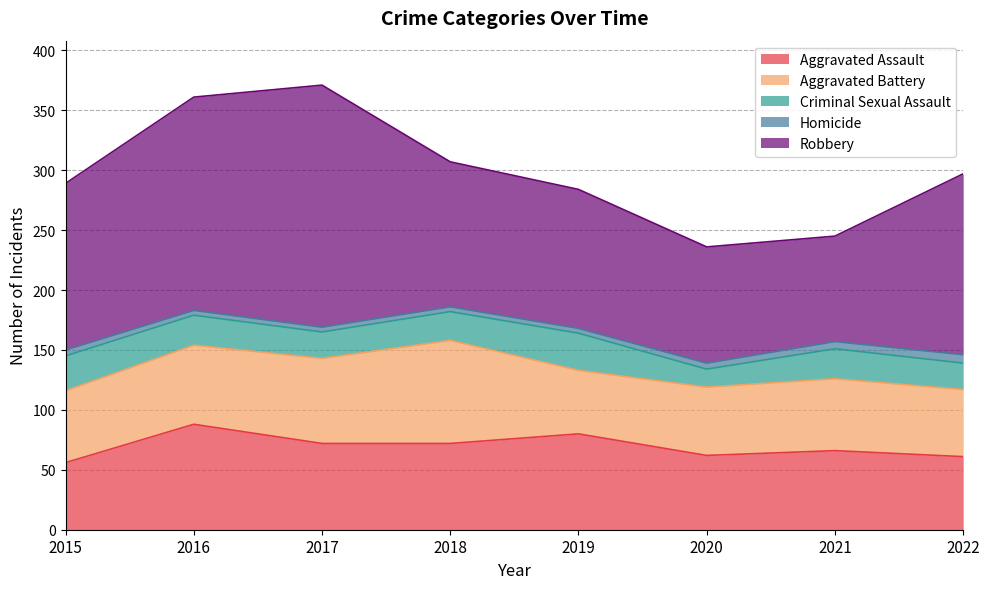

At 2016, list the series in order from largest to smallest.

Robbery, Aggravated Assault, Aggravated Battery, Criminal Sexual Assault, Homicide